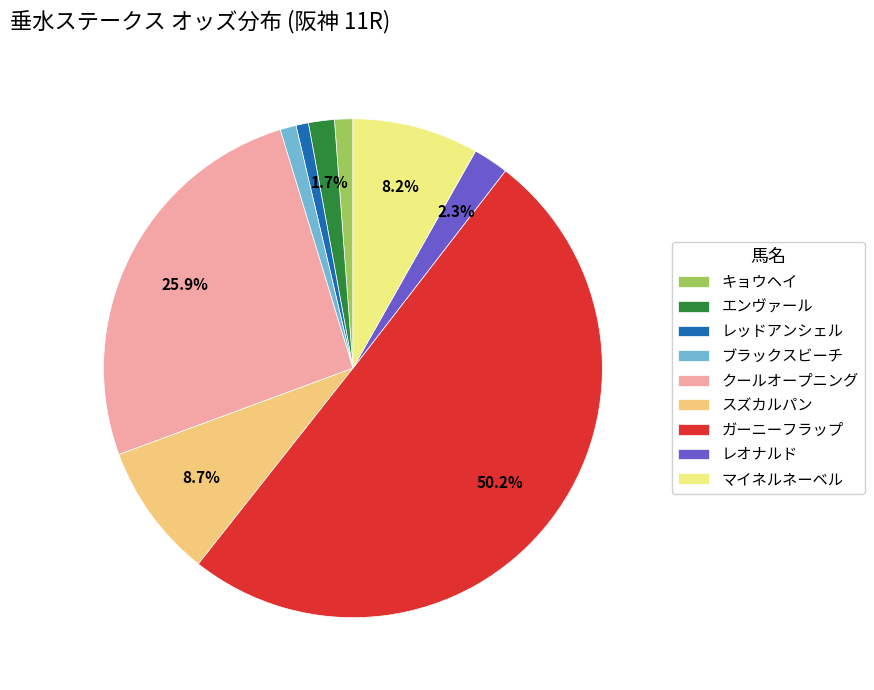

True or false: キョウヘイ accounts for 1% of the total.

True